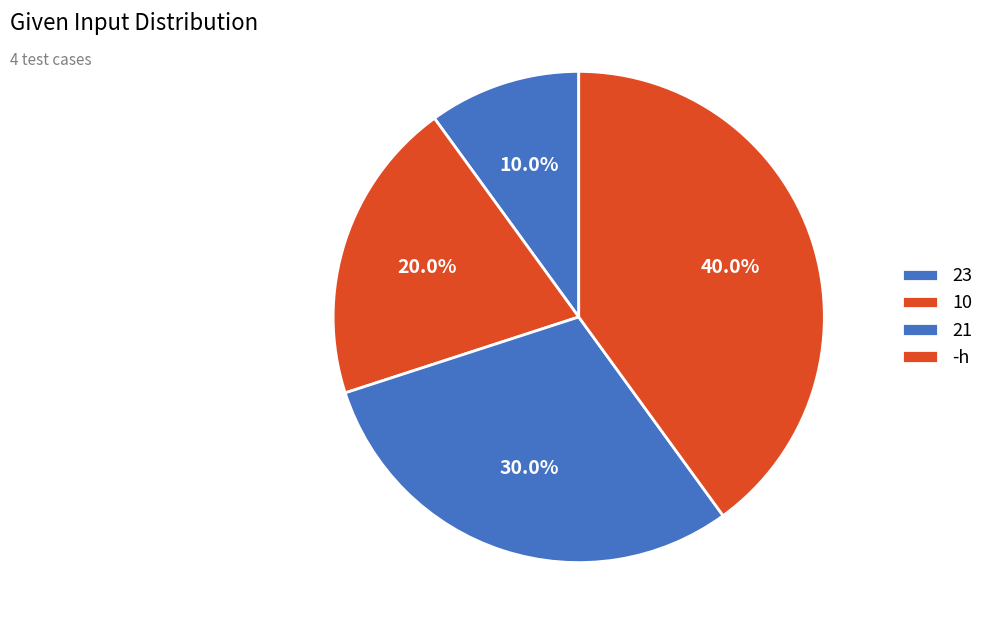

To the nearest percent, what is the average slice percentage?

25%